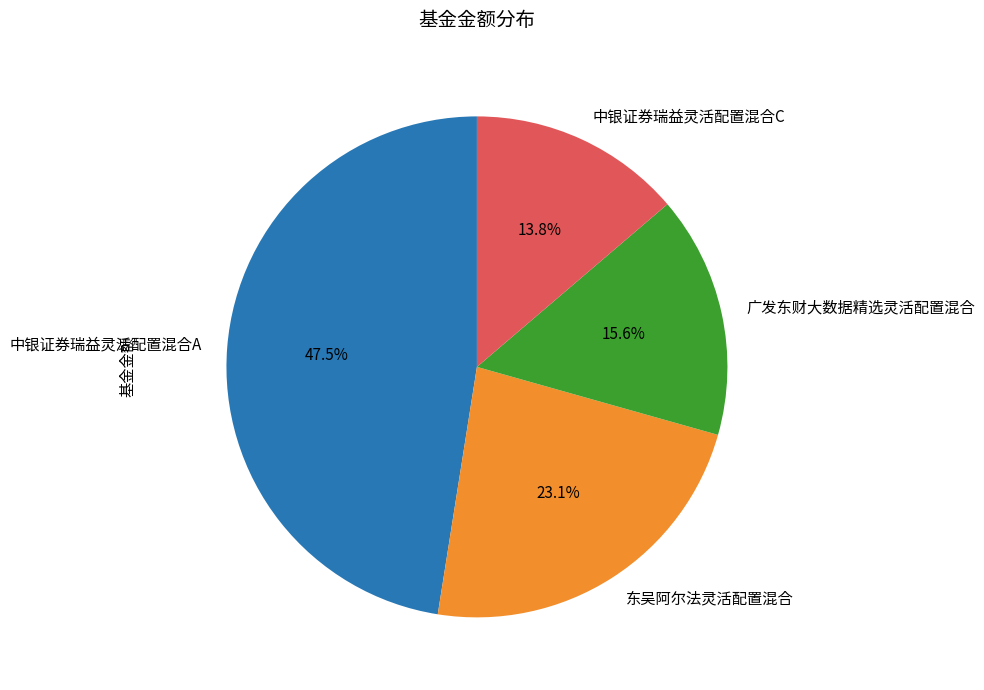

Is 中银证券瑞益灵活配置混合A the majority of the pie?

No